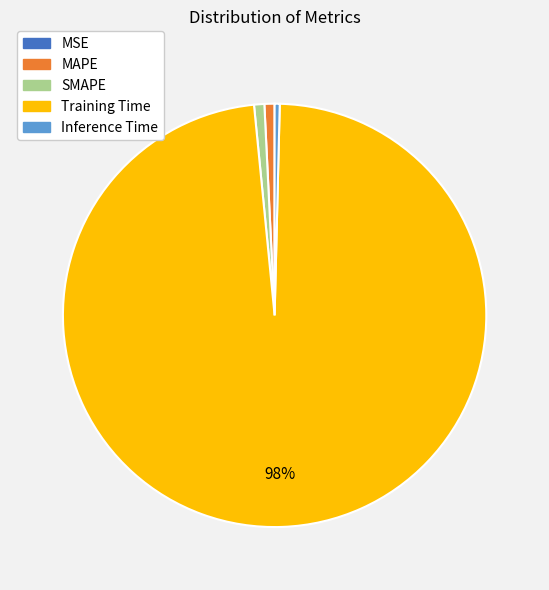

True or false: Inference Time accounts for 0% of the total.

True